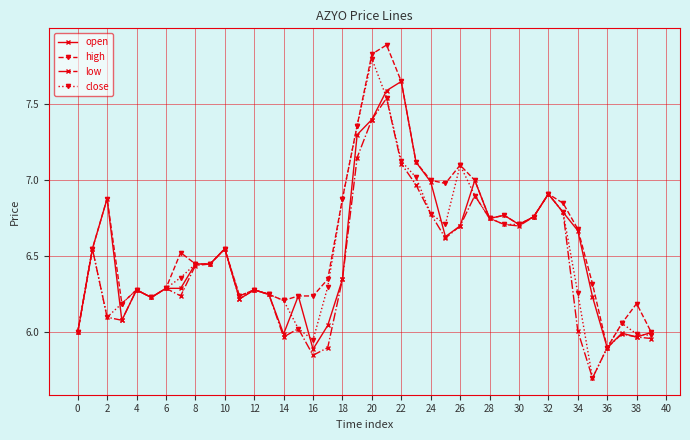

How many data points does each series have?

40